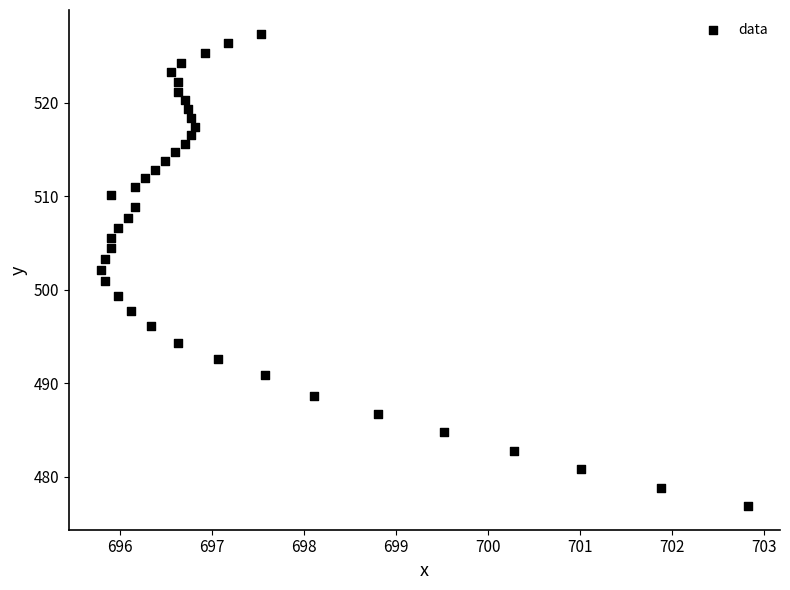

What is the range of Y values (max minus min)?

50.6